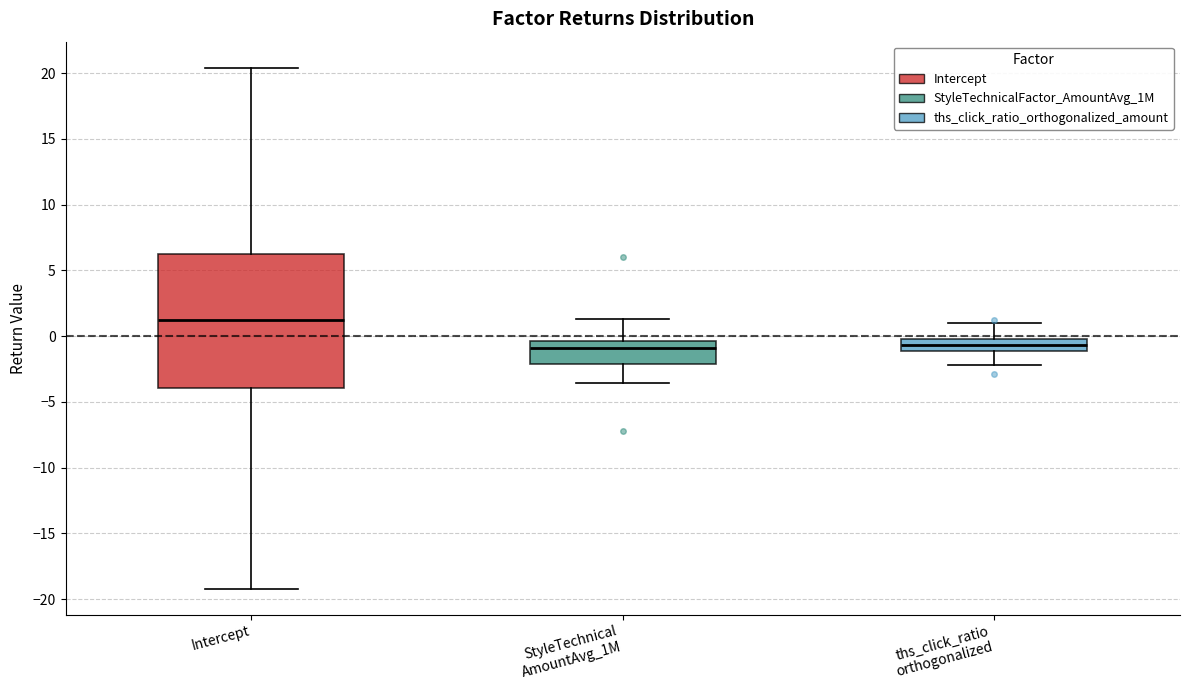

Which box has the highest median line?

Intercept